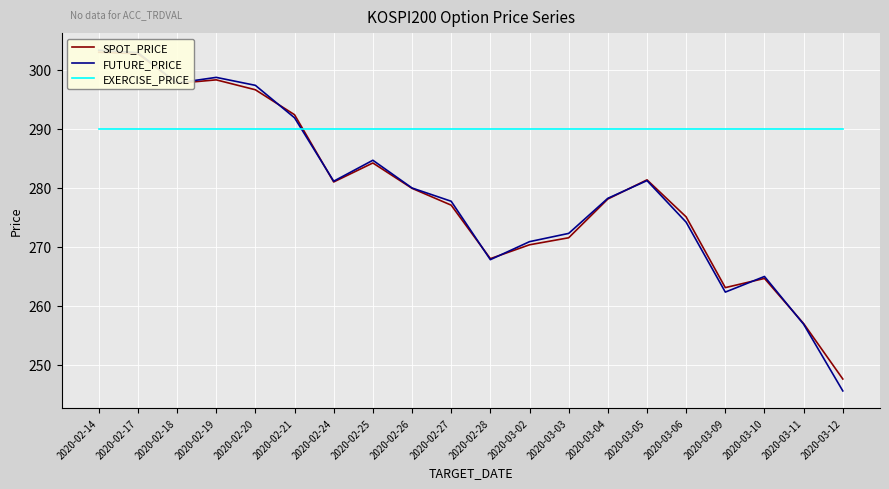

Which series has the widest spread of values?

FUTURE_PRICE